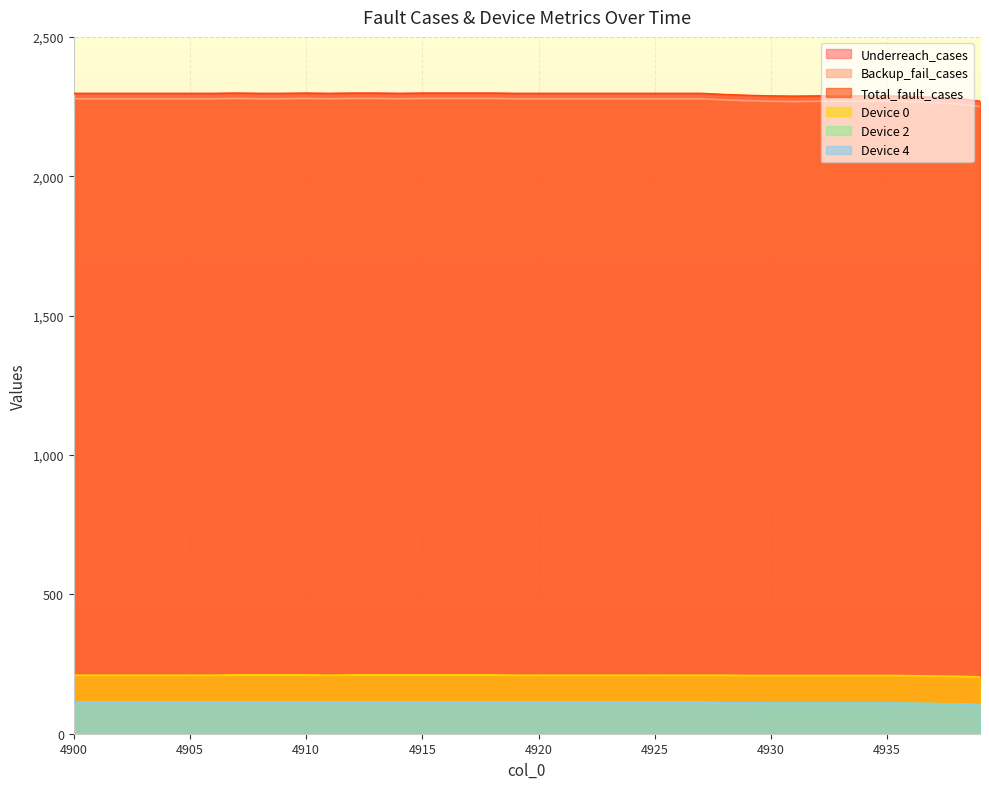

What are all the series names shown in the legend?

Underreach_cases, Backup_fail_cases, Total_fault_cases, Device 0, Device 2, Device 4